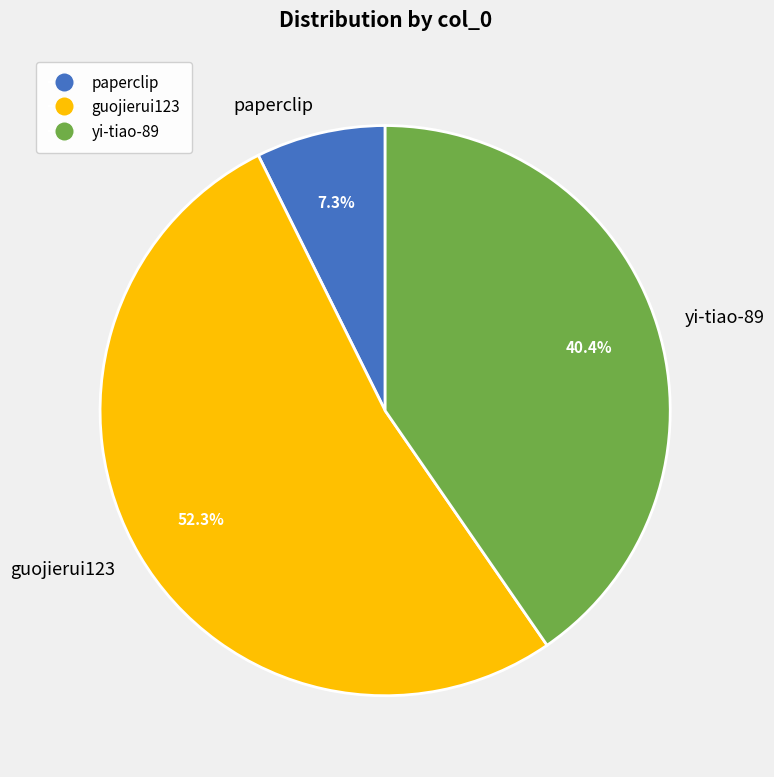

To the nearest percent, what is the difference between the paperclip and yi-tiao-89 slice percentages?

33%